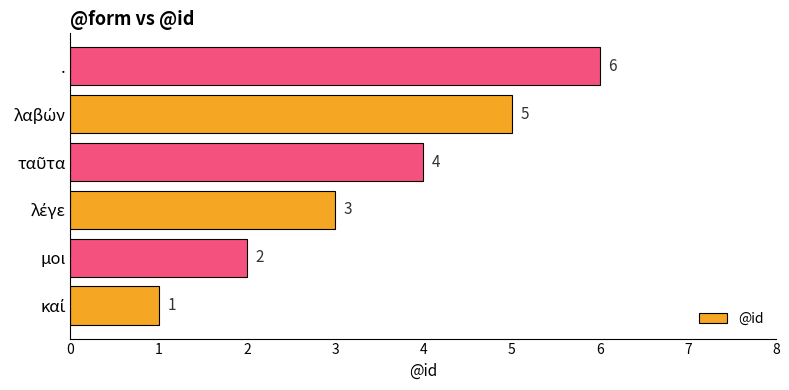

Are the bars grouped side by side (vs. stacked)?

No